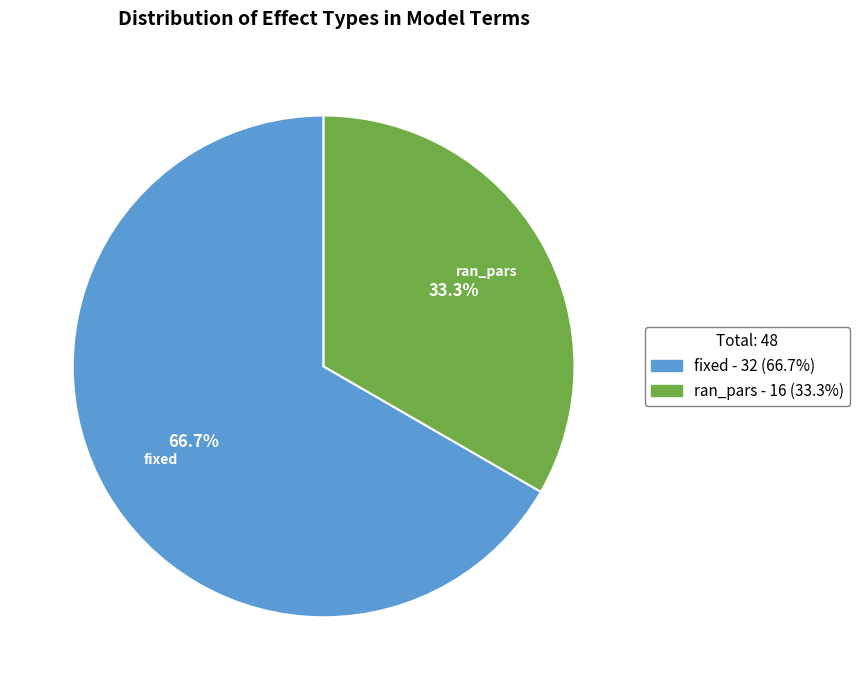

What is the ratio of the value at ran_pars to the value at fixed?

0.5